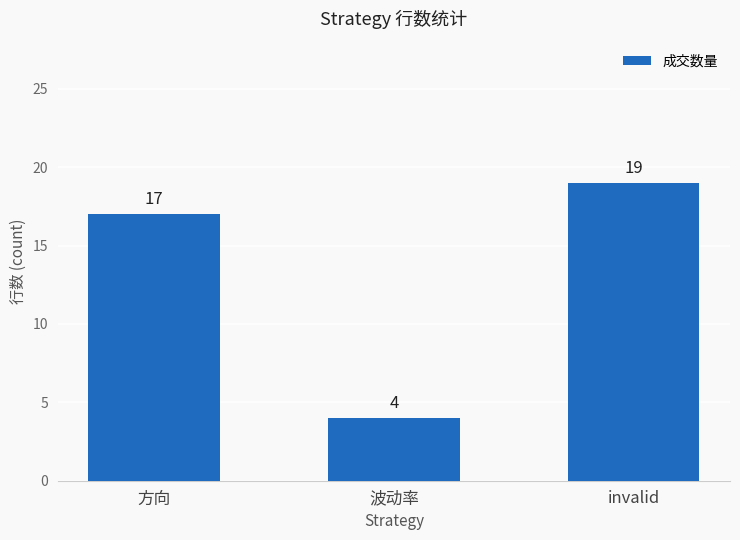

Reading left to right, extract all data points from this chart.

17	4	19